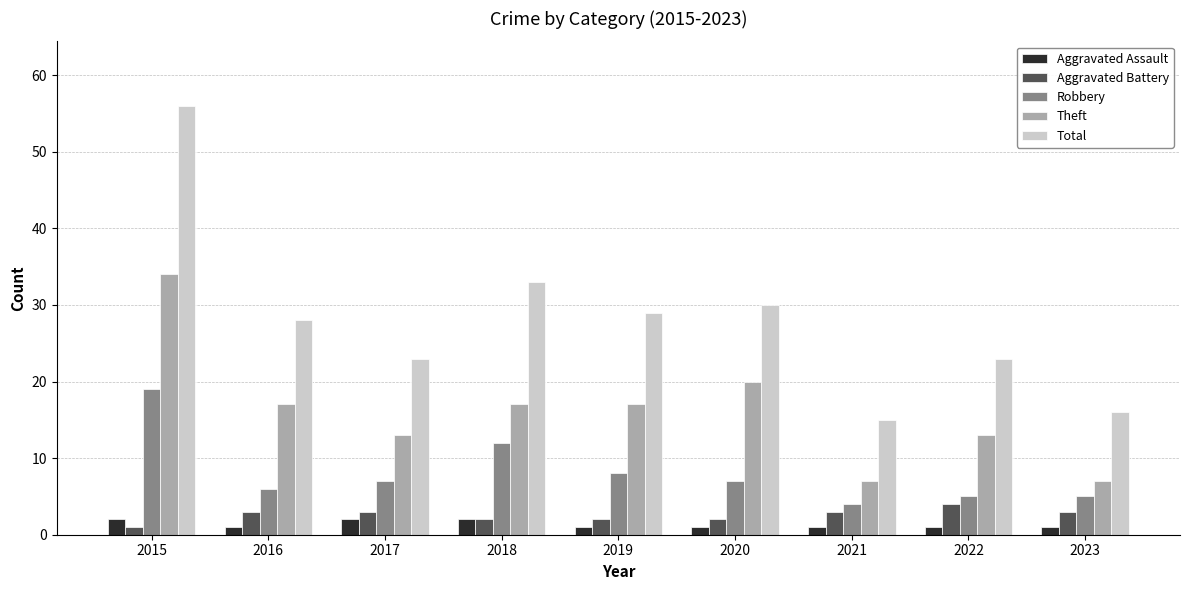

What are all the series names shown in the legend?

Aggravated Assault, Aggravated Battery, Robbery, Theft, Total